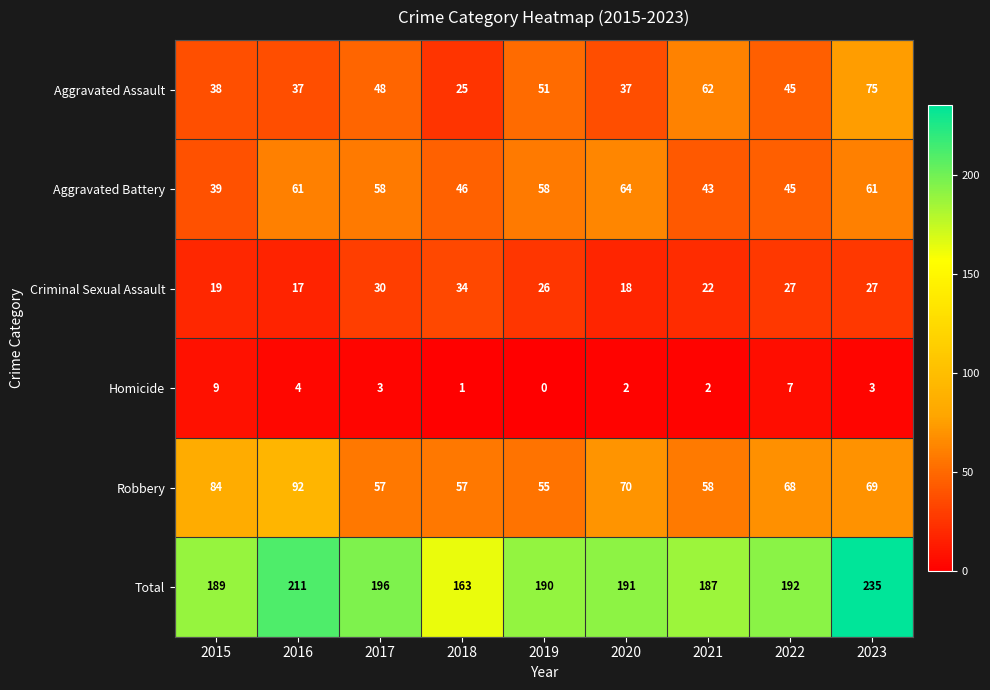

True or false: Aggravated Battery has a value of 60 at 2022.

False